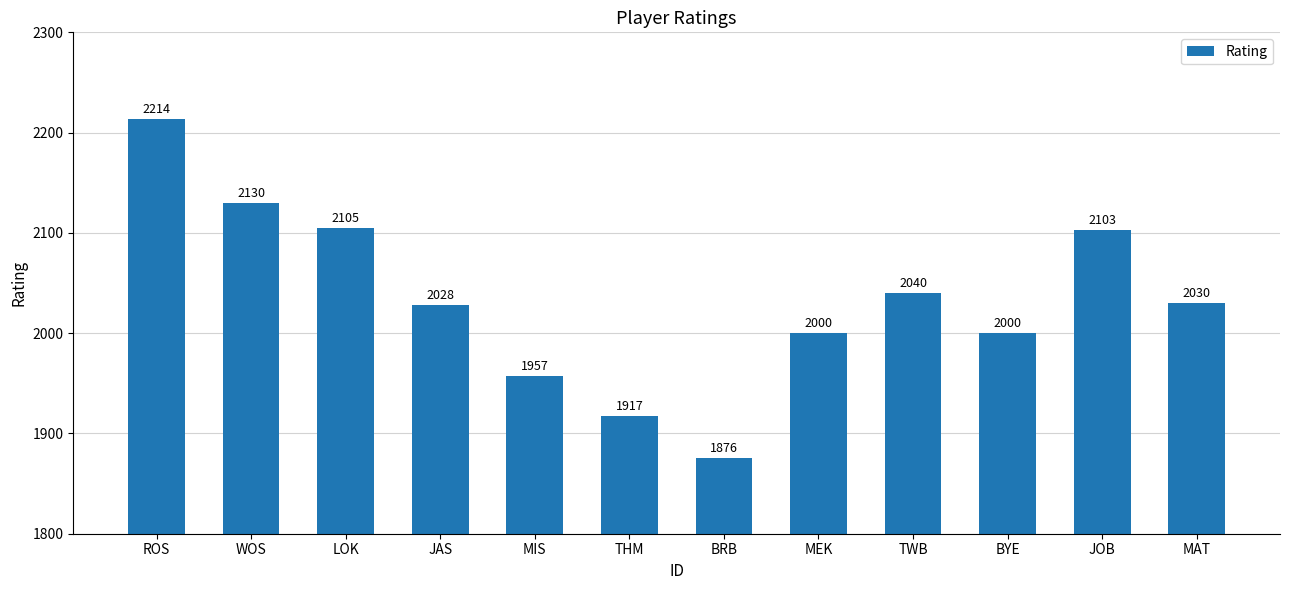

Reading left to right, extract all data points from this chart.

2214	2130	2105	2028	1957	1917	1876	2000	2040	2000	2103	2030